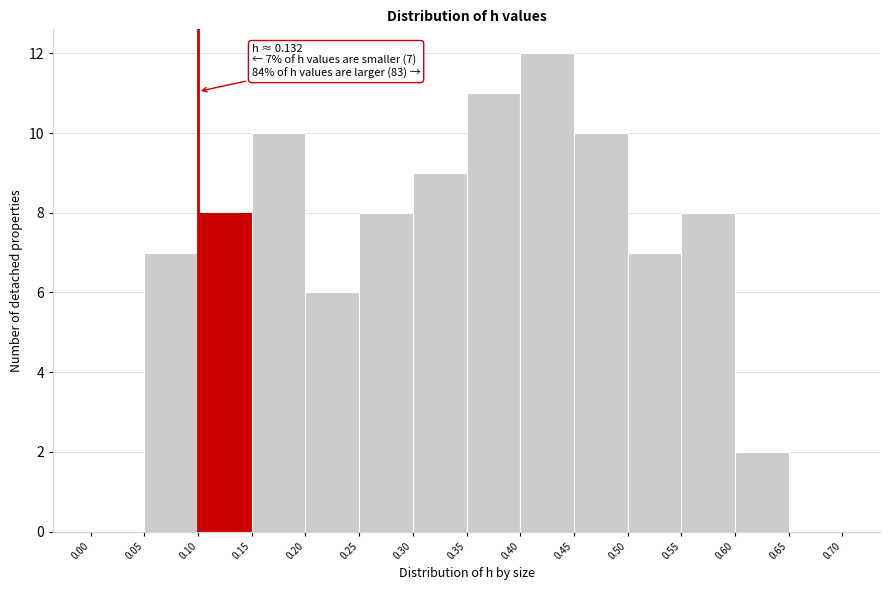

Over which range of the x-axis is the bar tallest?

0.40 to 0.45